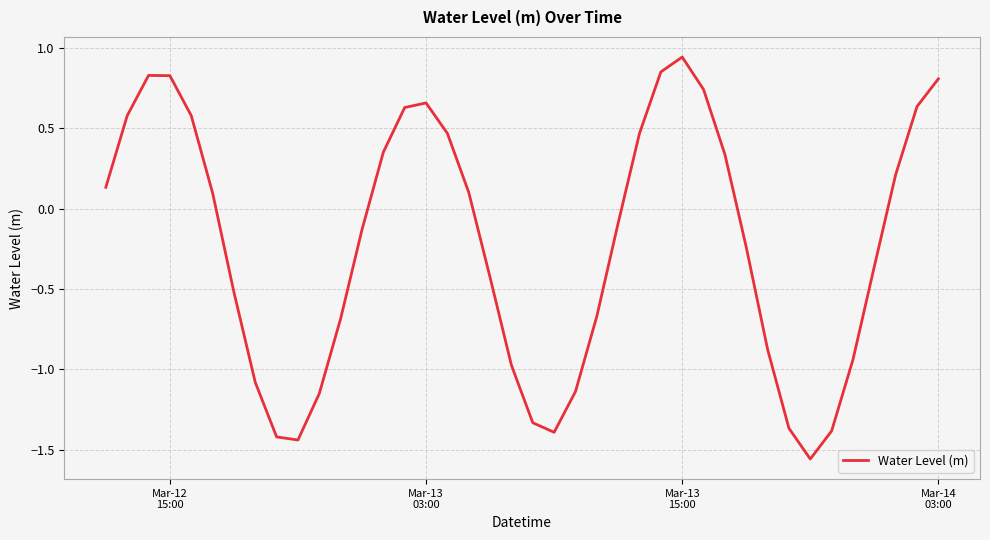

What is the difference between the maximum and minimum values?

2.5